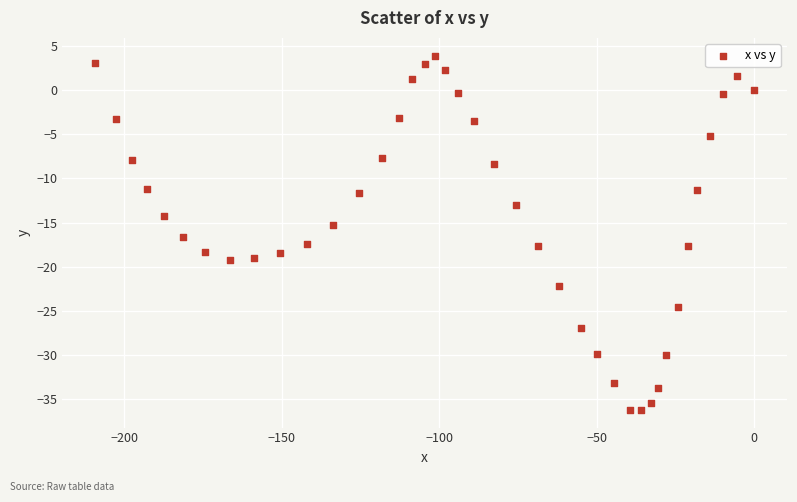

What is the range of X values (max minus min)?

209.1